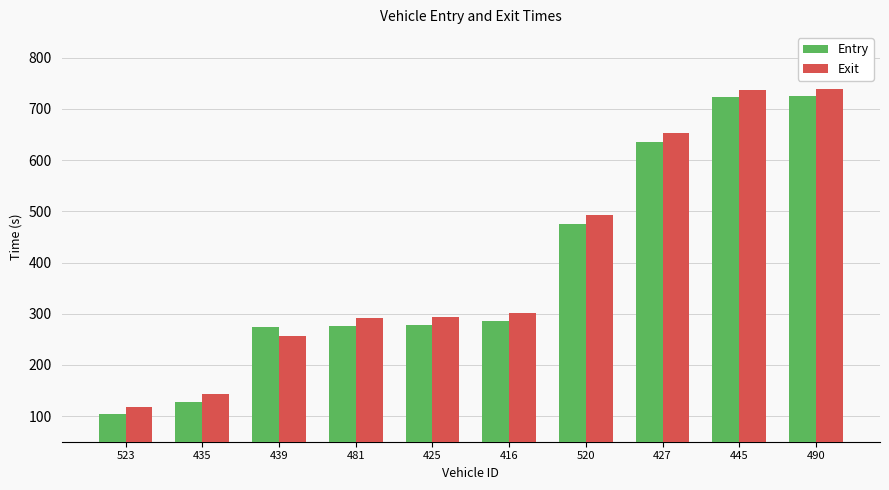

True or false: Entry has a value of 274.2 at 439.

True